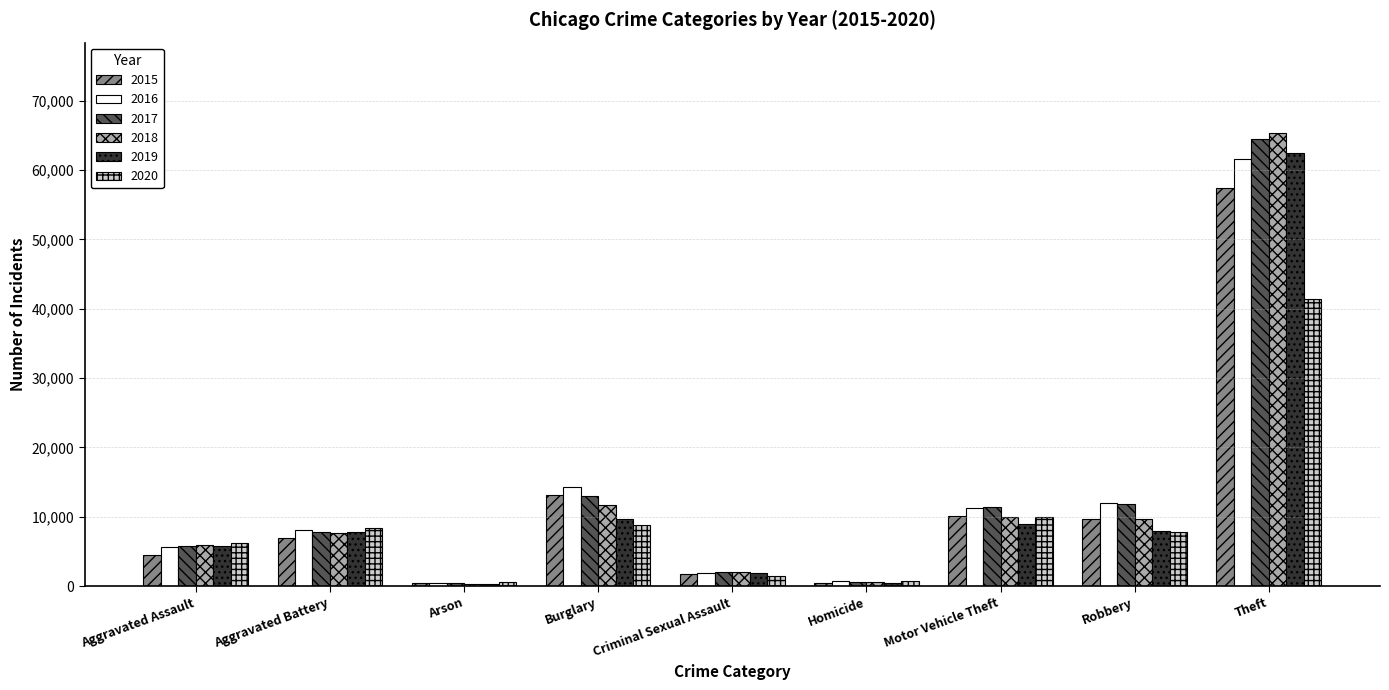

The 2019 series shows 4680 at Aggravated Battery. True or false?

False